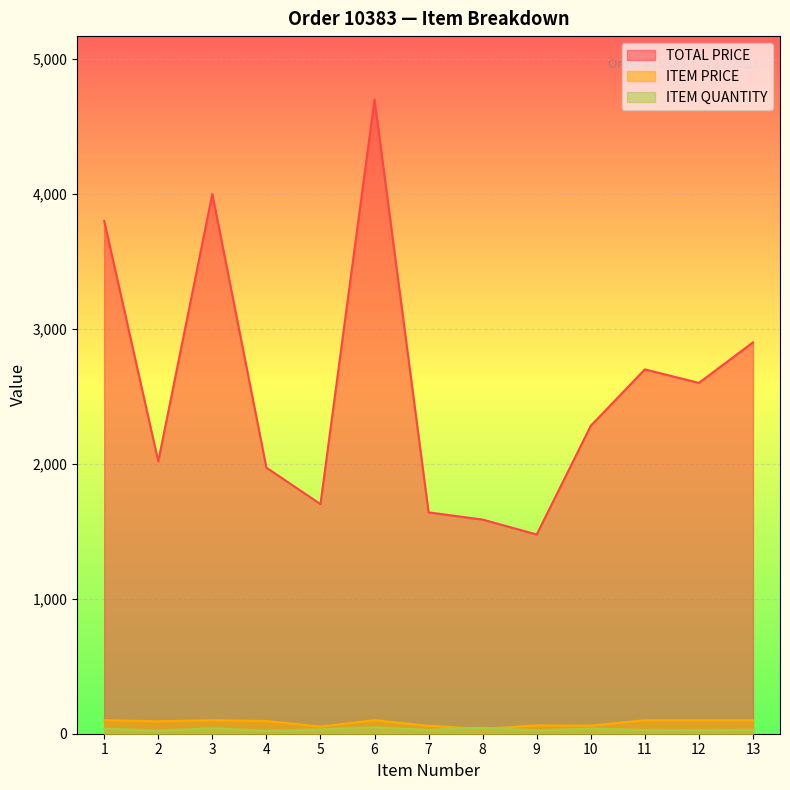

Which series ends up on top after the final intersection of ITEM PRICE and ITEM QUANTITY?

ITEM PRICE